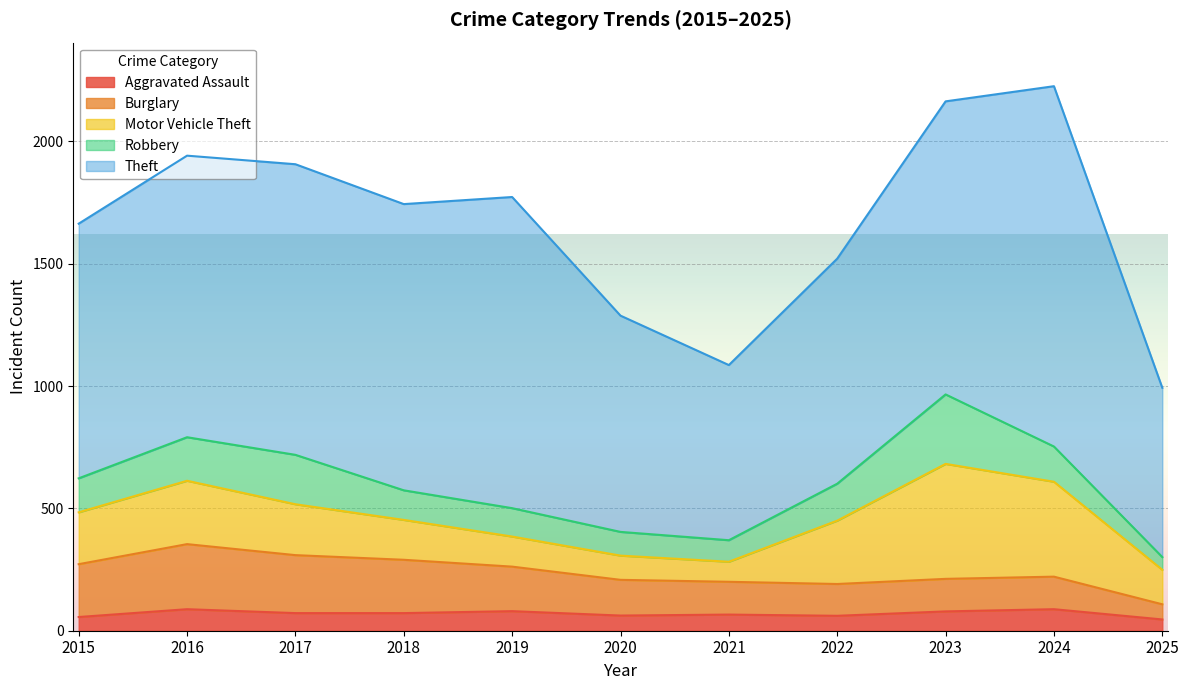

How many lines are shown in the chart?

5